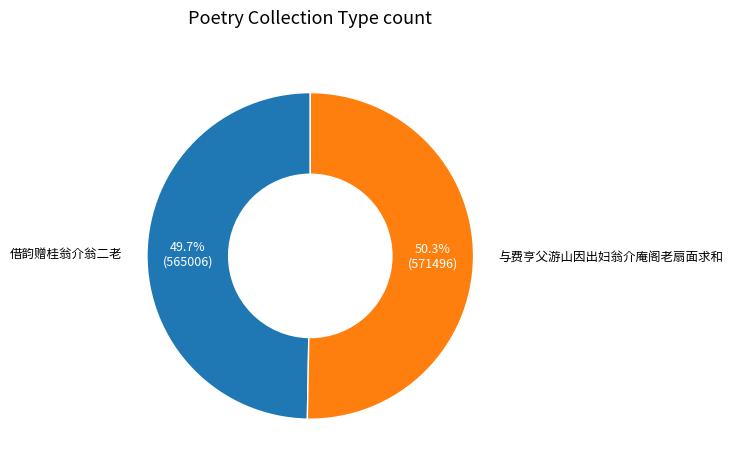

Rank the categories by value from lowest to highest.

借韵赠桂翁介翁二老, 与费亨父游山因出妇翁介庵阁老扇面求和